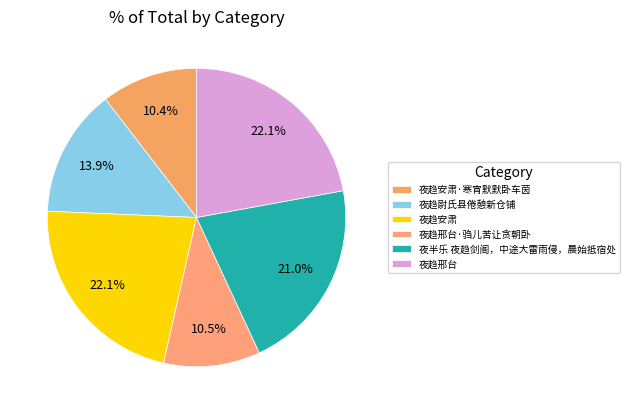

To the nearest percent, what percentage of the pie is 夜趋尉氏县倦憩新仓铺?

14%